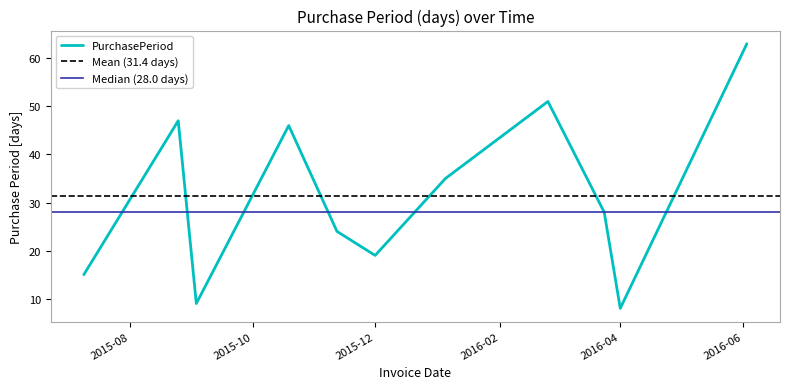

How many lines are shown in the chart?

1